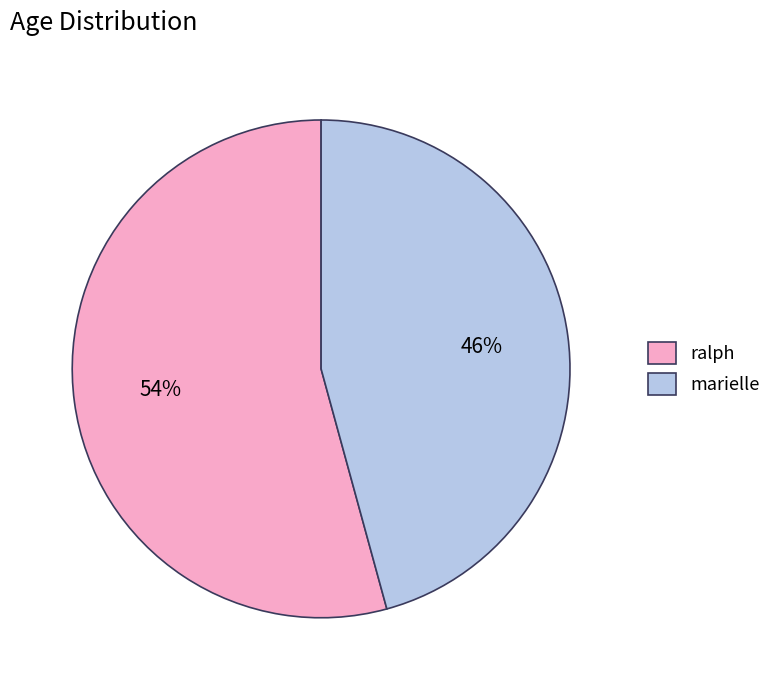

Is the sum of ralph and marielle greater than half?

Yes